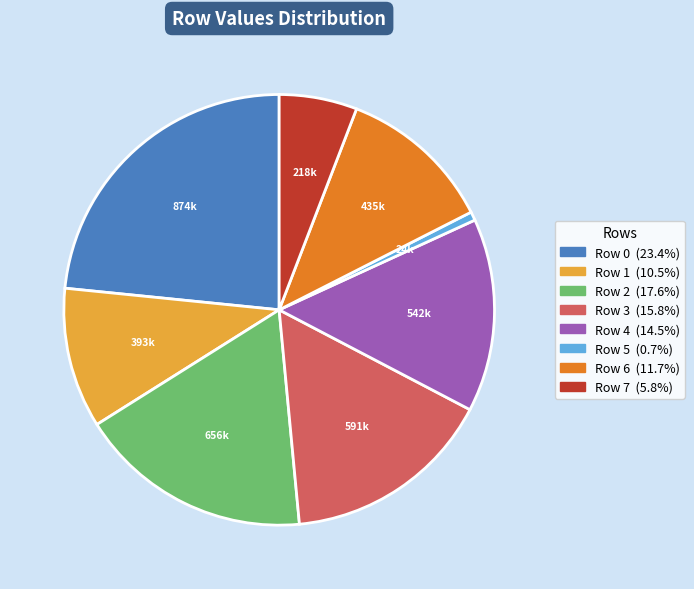

Which slice is the largest?

Row 0